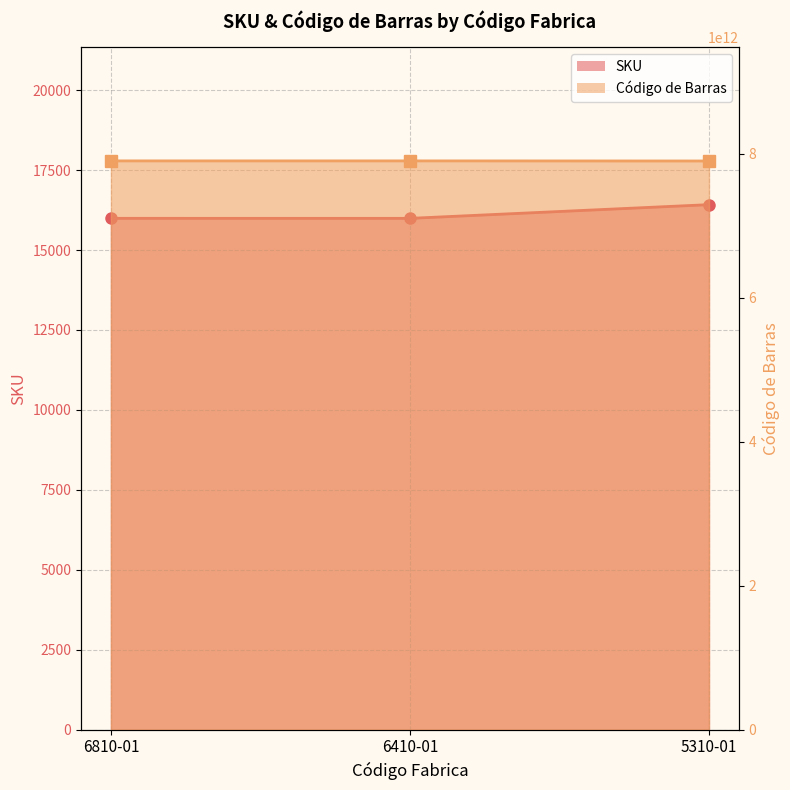

Read the SKU value at 5310-01.

16420